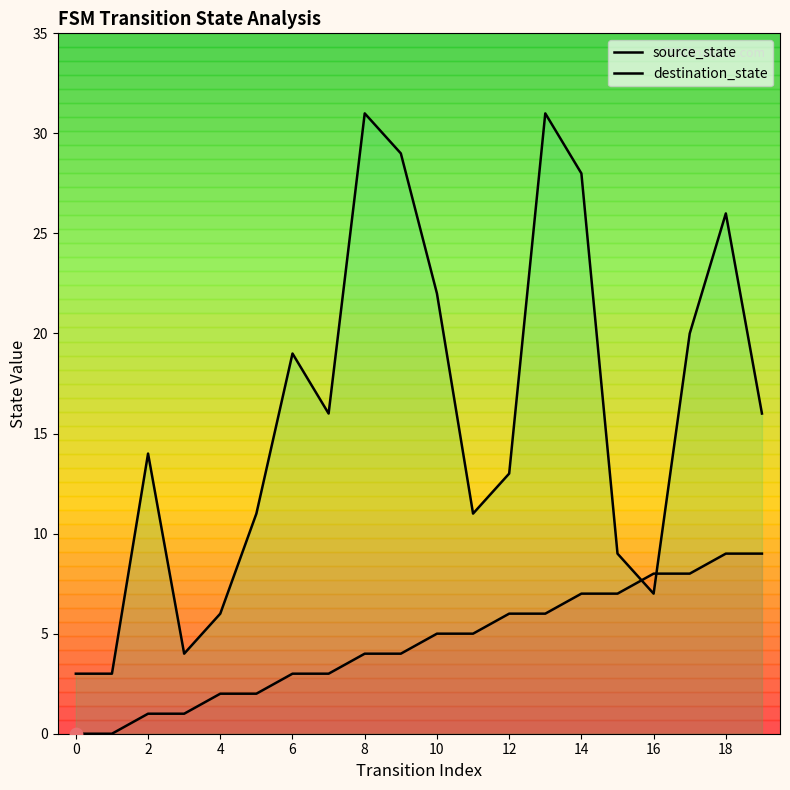

Which series has the widest spread of Y values?

destination_state